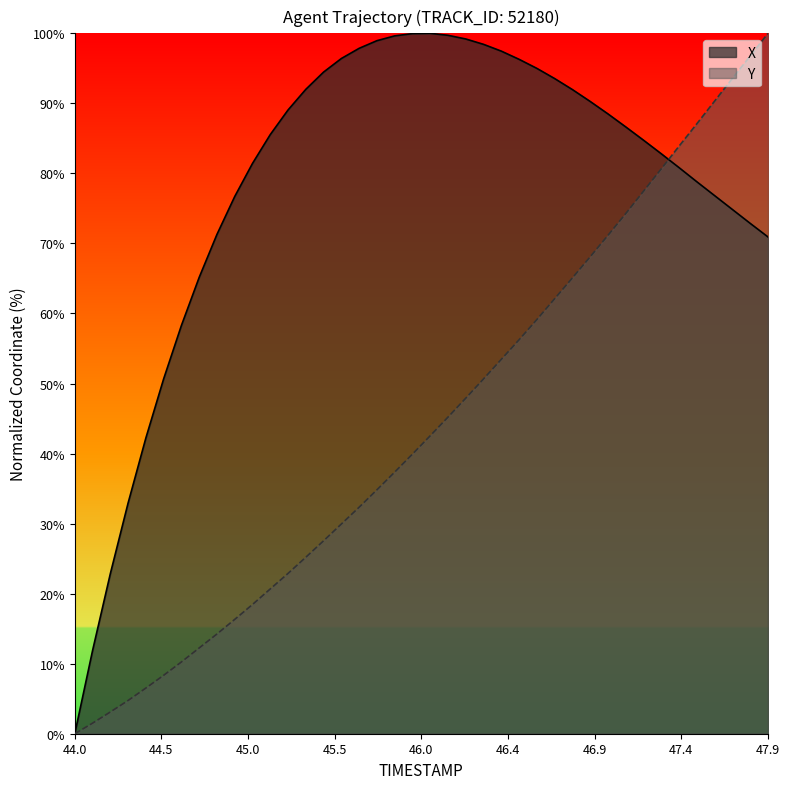

What is the value of the Y point at the 39th from the left?

96.8